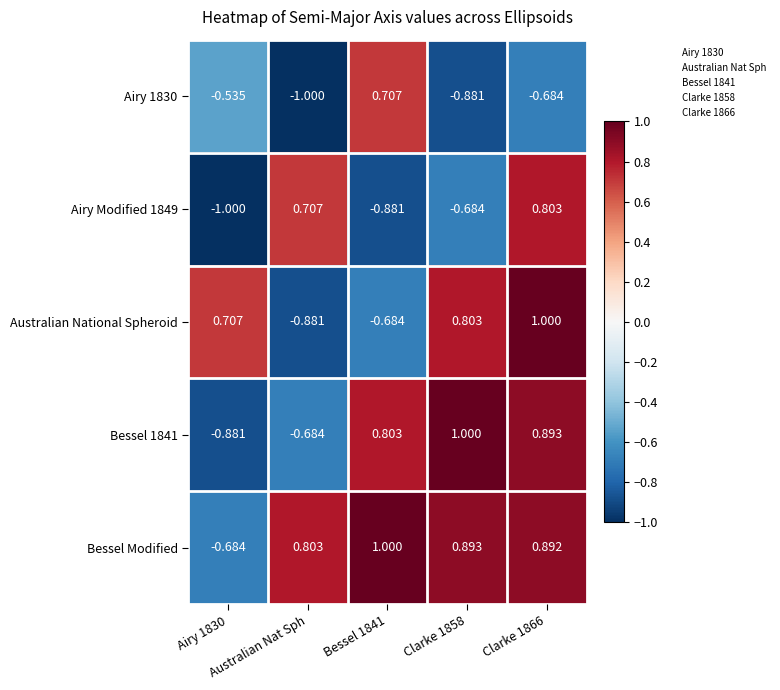

What is the total value across all series at Australian Nat Sph?

-1.1